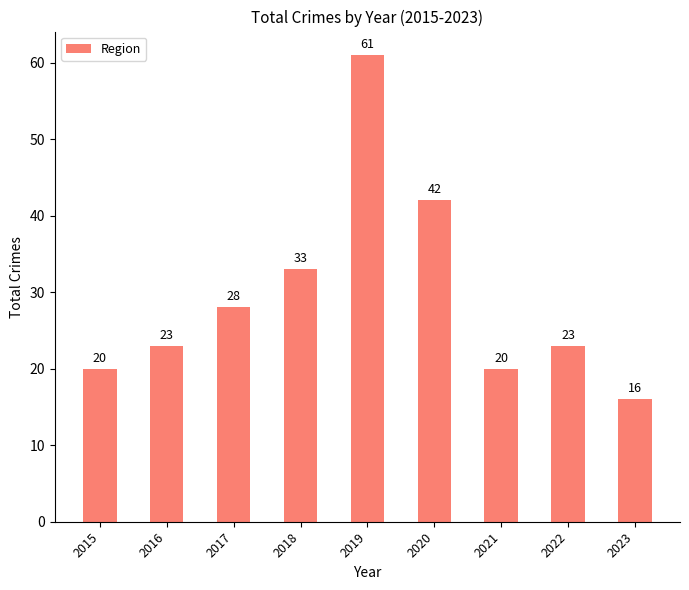

What is the smallest value displayed?

16